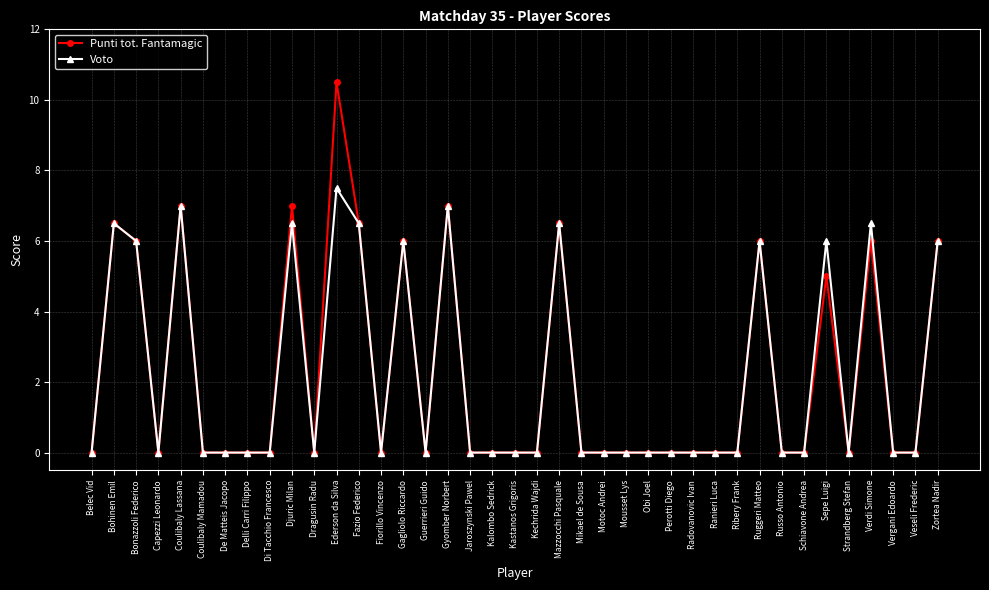

What is the value of the Punti tot. Fantamagic point at the 13th from the left?

6.5